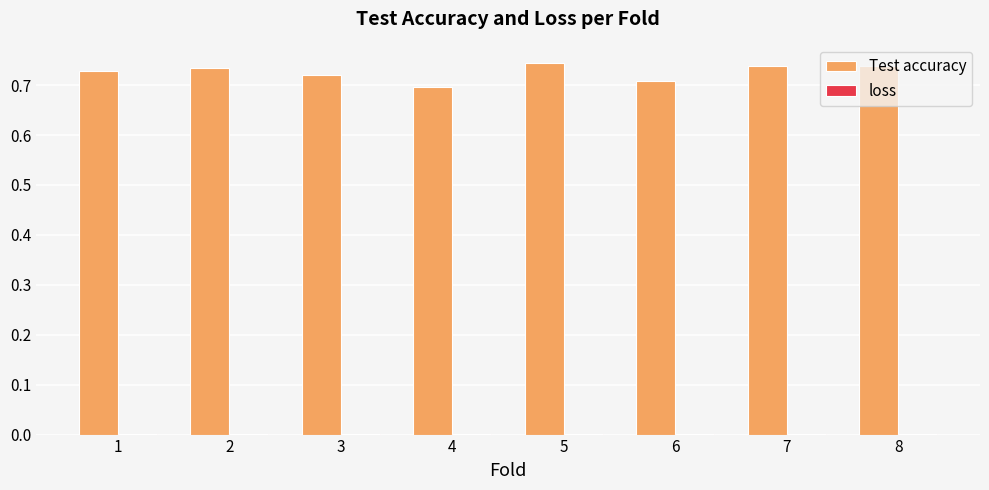

Which series has the largest range (max minus min)?

Test accuracy